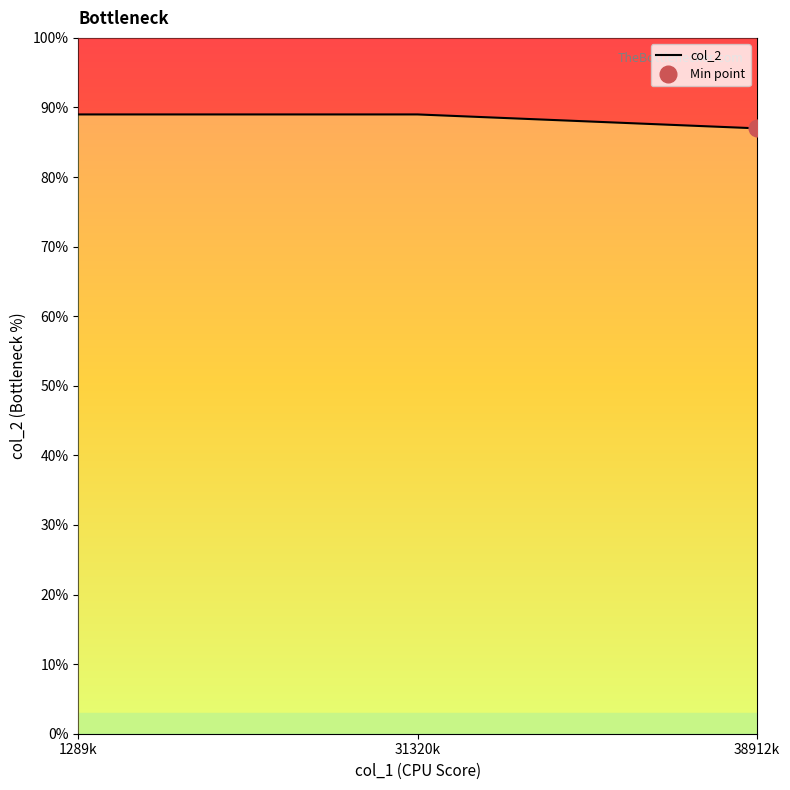

How many lines are shown in the chart?

1